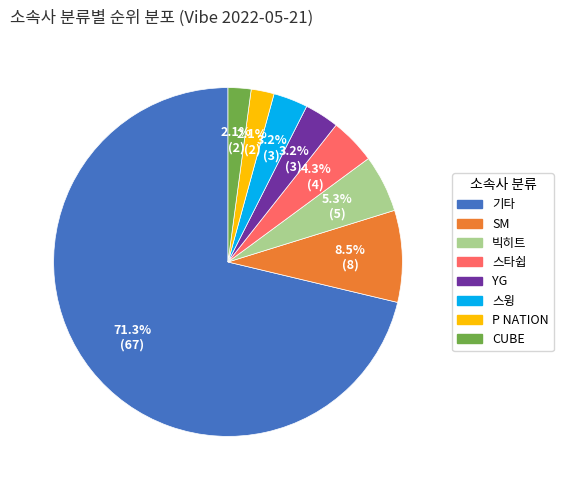

To the nearest percent, what is the difference between the 스타쉽 and SM slice percentages?

4%